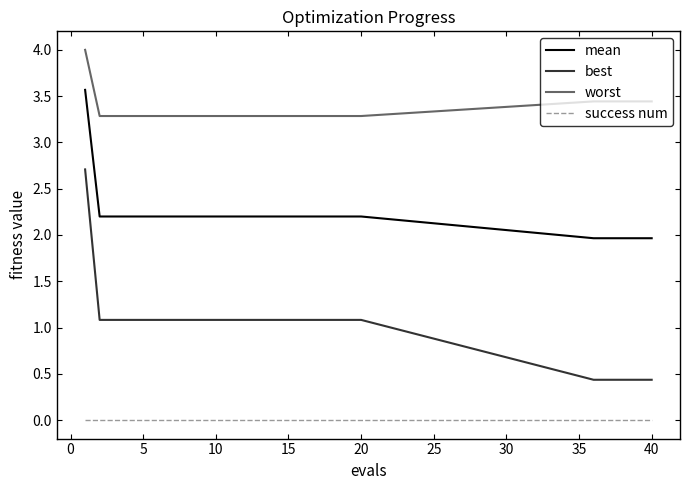

Which series has the largest range (max minus min)?

best